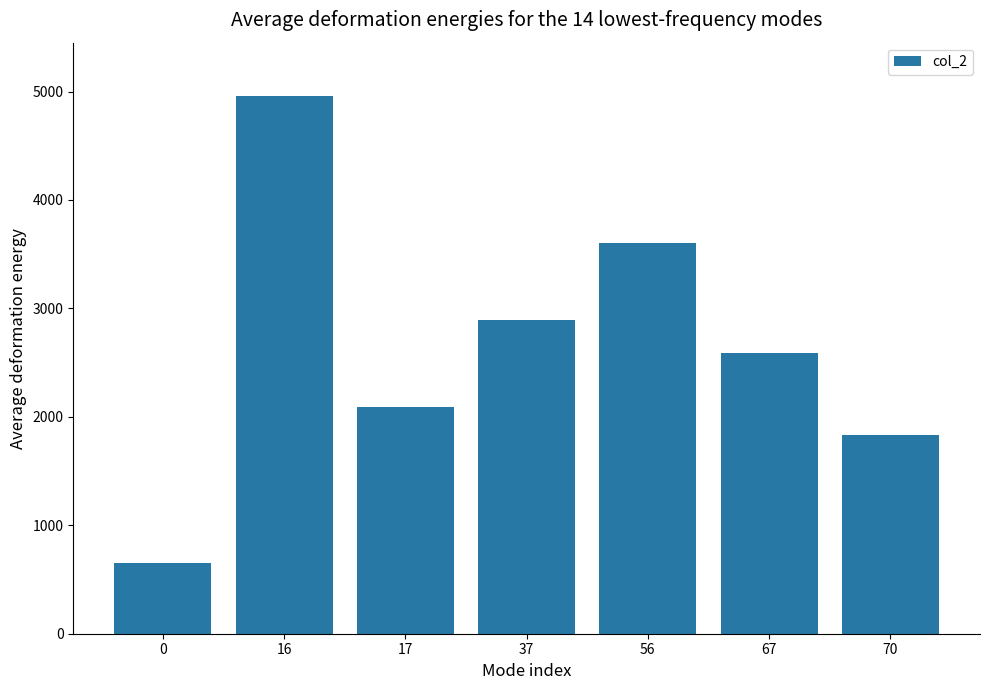

How many bars are there in total?

7